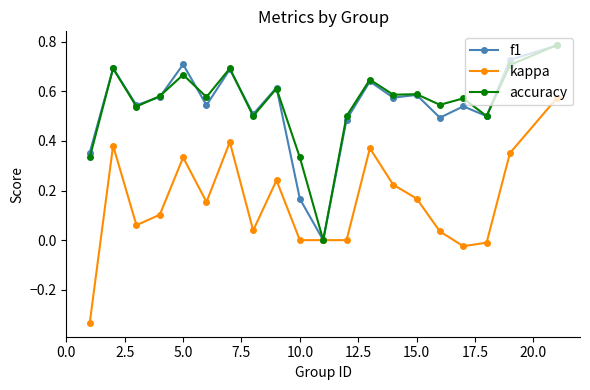

True or false: accuracy has more than 1 interior local peaks.

True